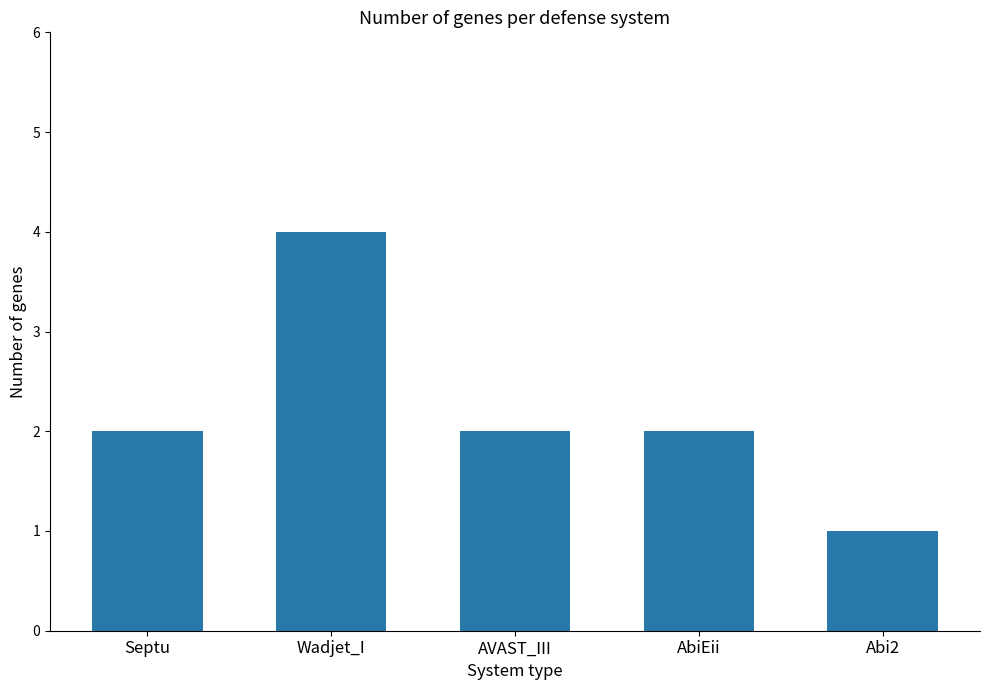

How many categories are shown in the chart?

5